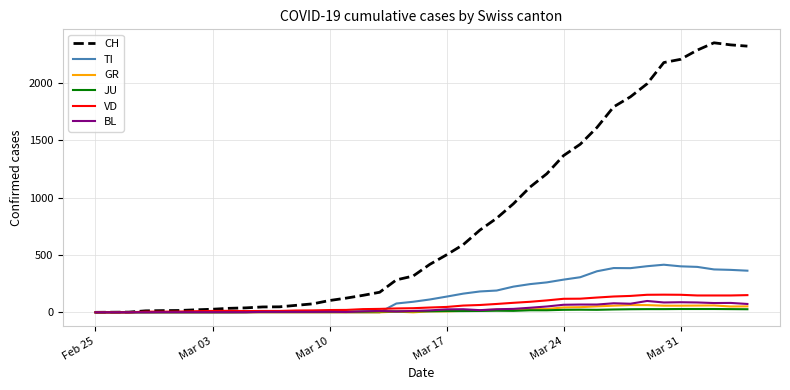

What is the maximum value for BL?

99